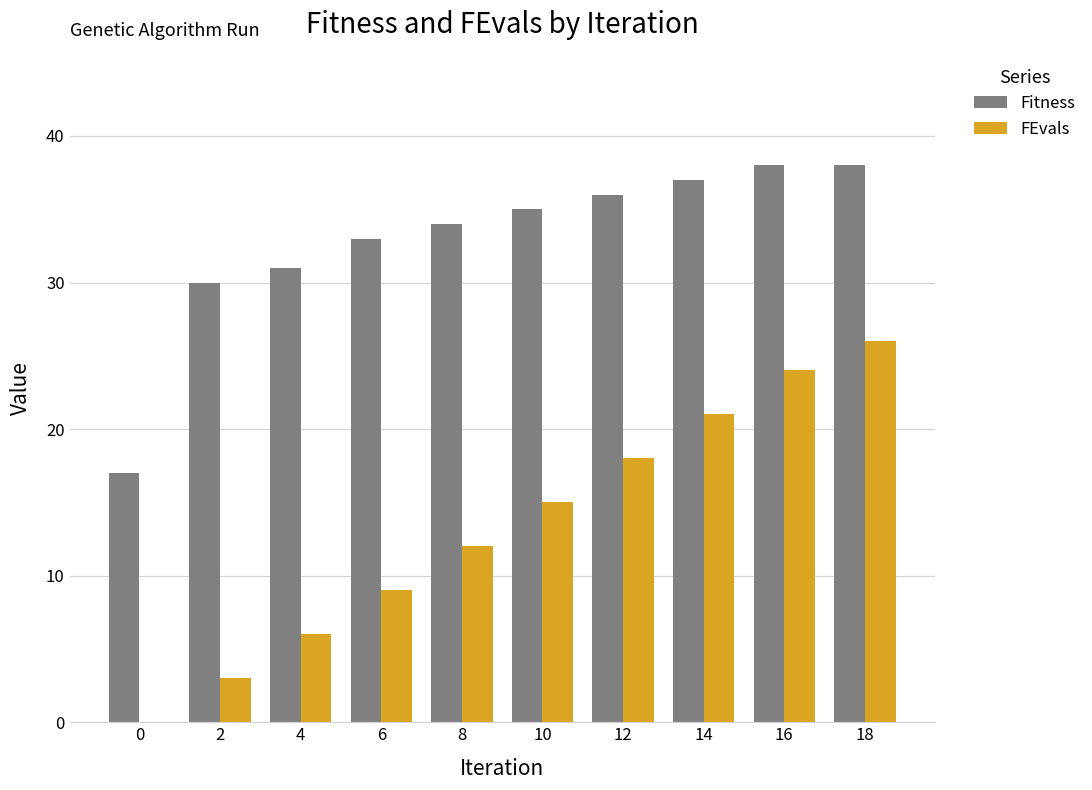

What is the sum of the FEvals values at 0 and 14?

21